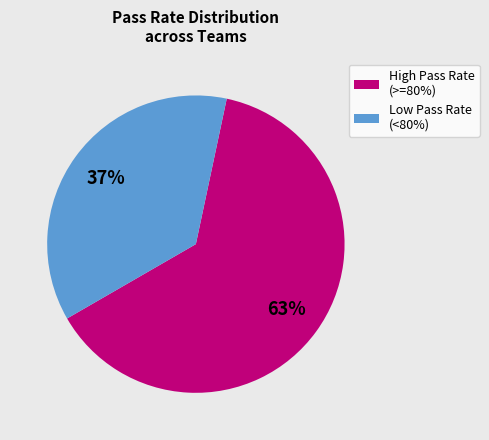

How many slices are in this pie chart?

2